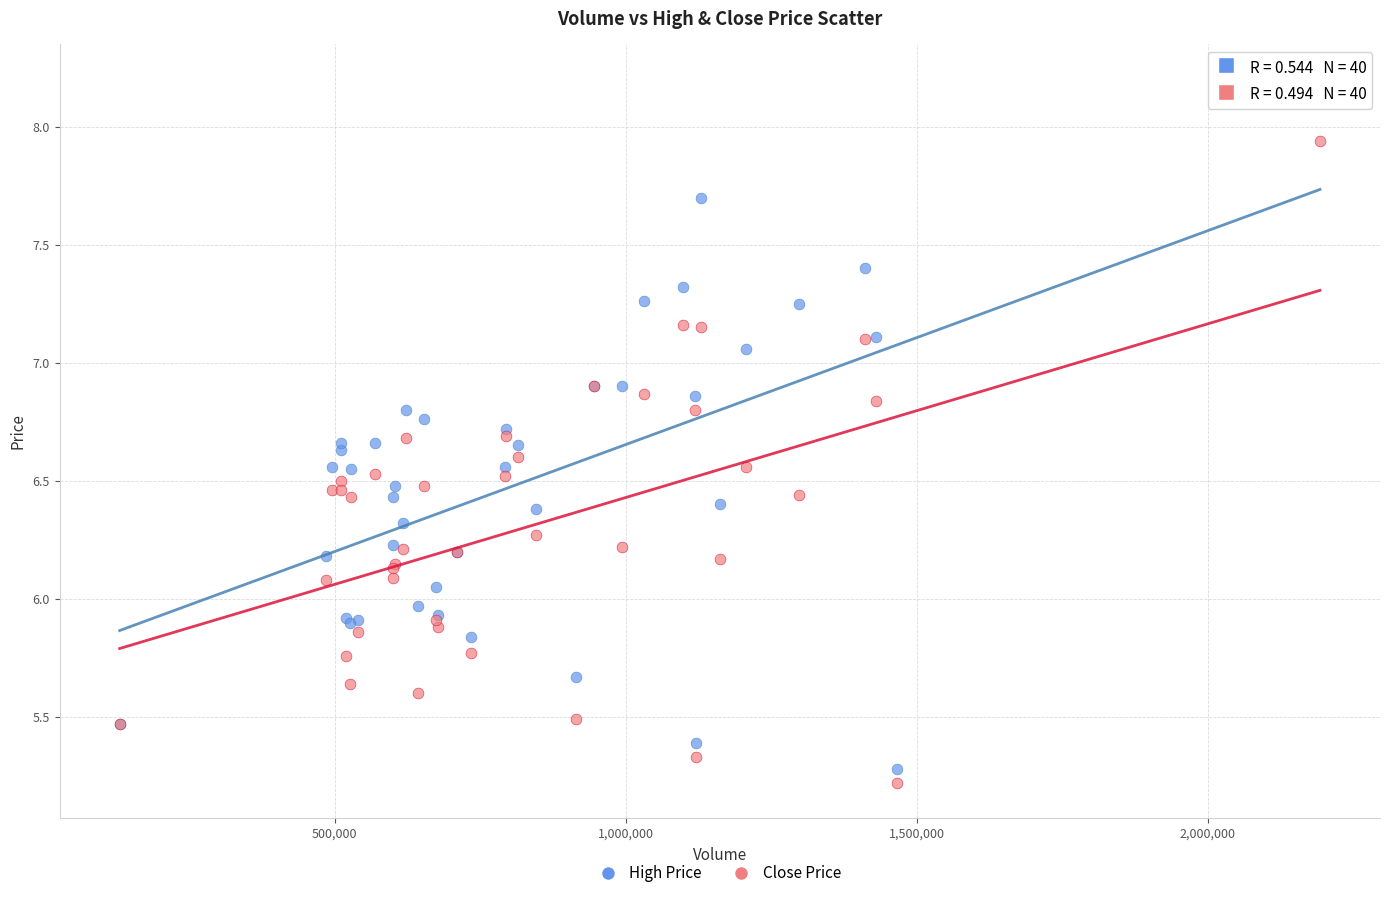

What are all the series names shown in the legend?

High Price, Close Price